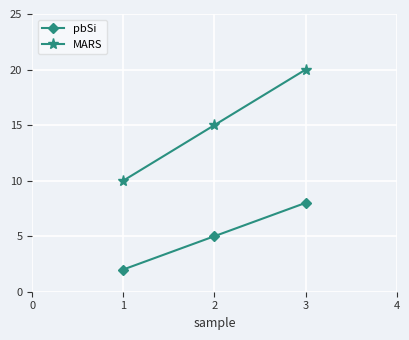

What is the difference between the maximum and minimum values in the MARS series?

10